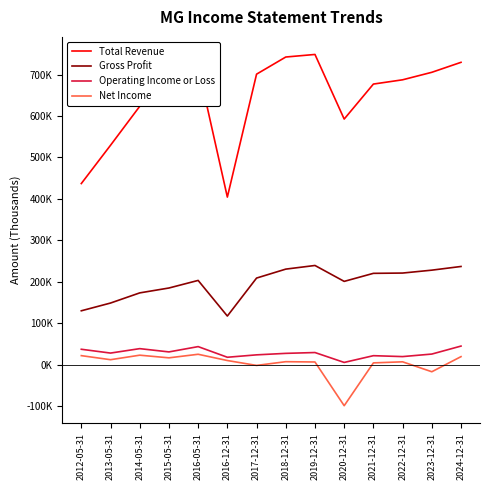

Where is the first local maximum for Total Revenue?

2016-05-31